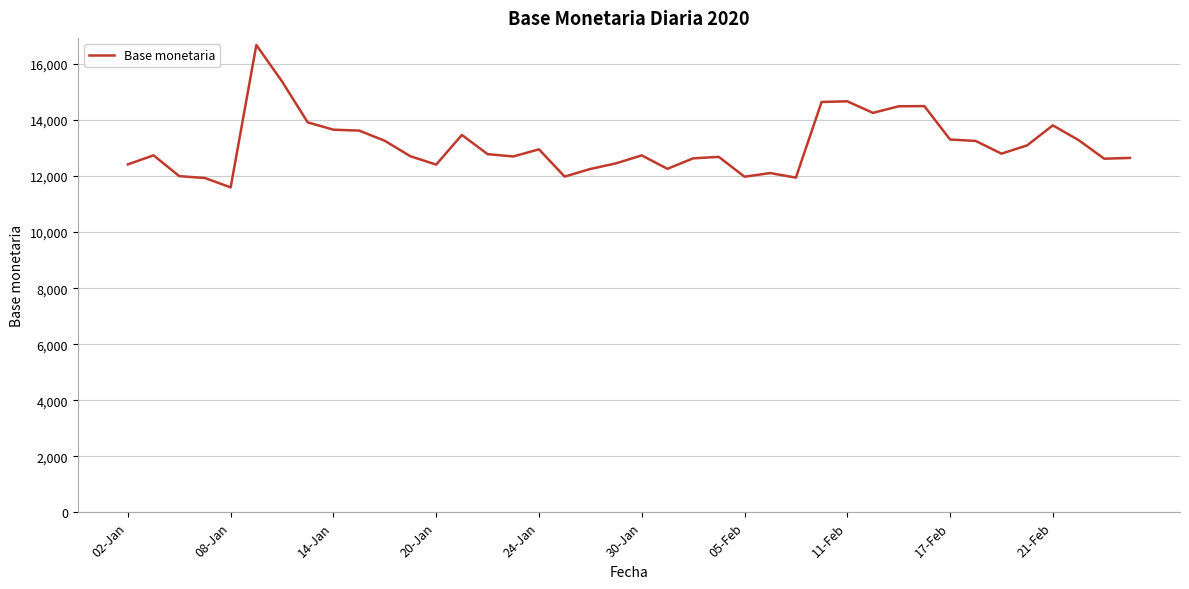

What is the greatest value displayed?

16674